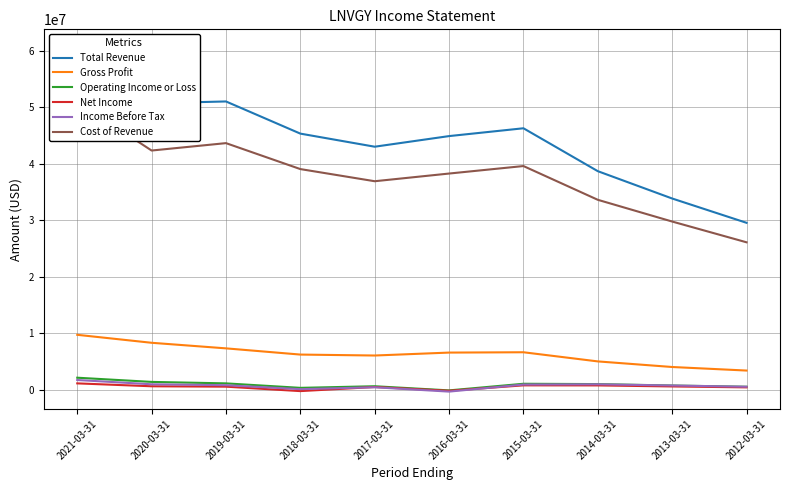

The value of Operating Income or Loss at 2013-03-31 is 800000. True or false?

True